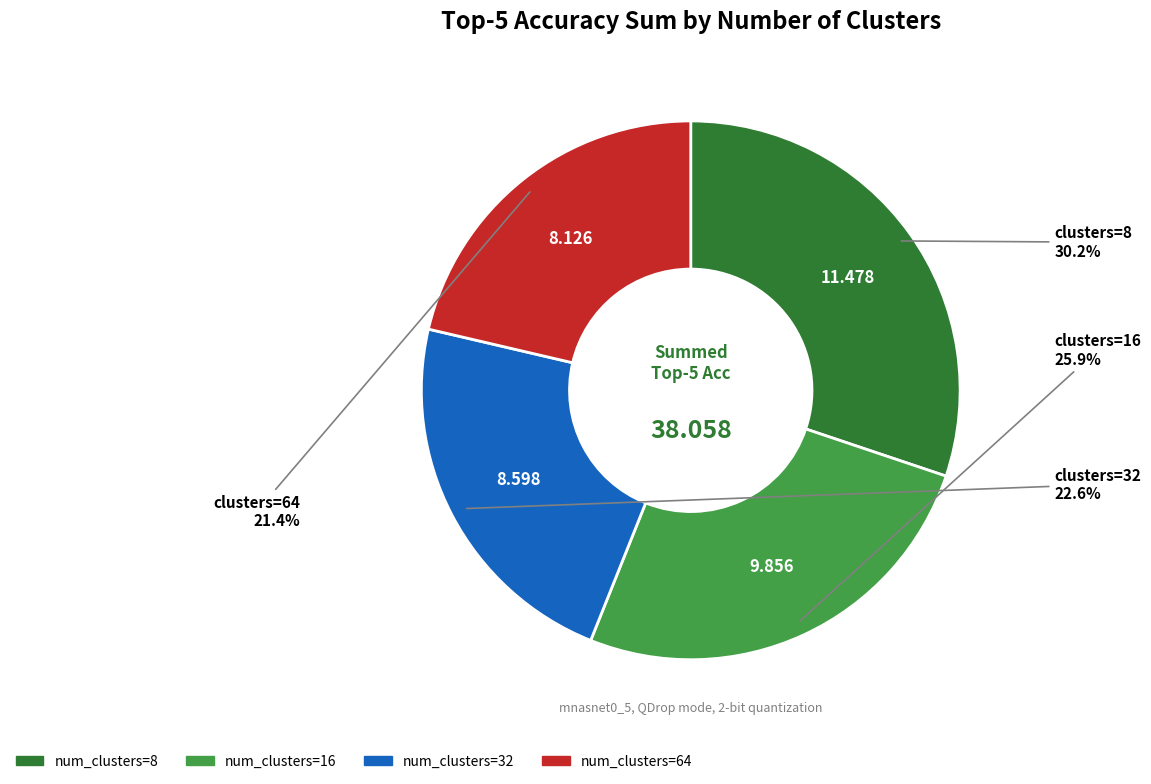

Is there any slice that represents more than half of the pie?

No